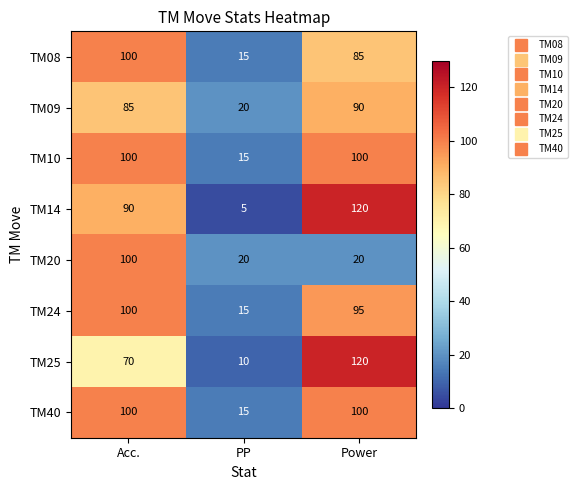

What is the sum of the TM08 values at Power and Acc.?

185